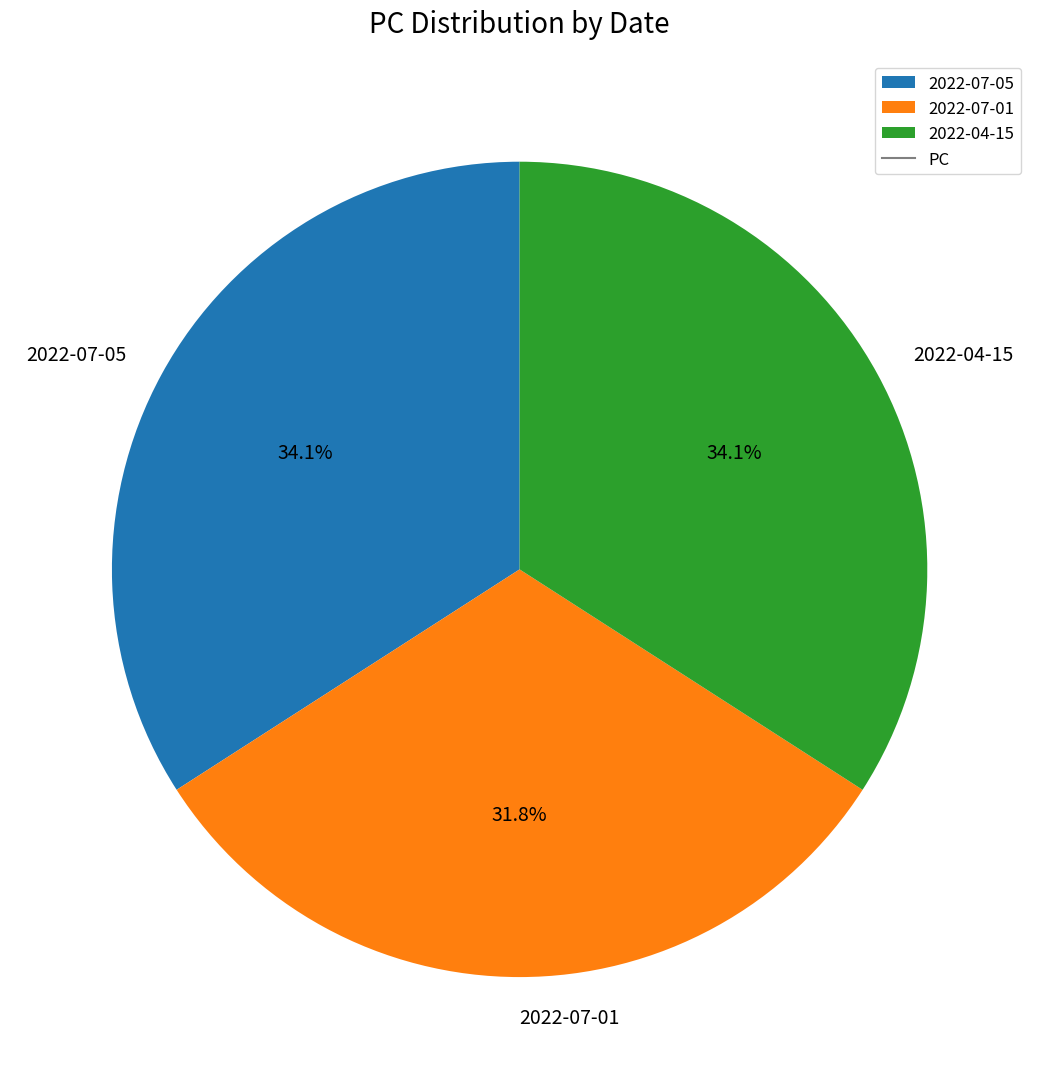

What is the ratio of the value at 2022-07-01 to the value at 2022-04-15?

0.9